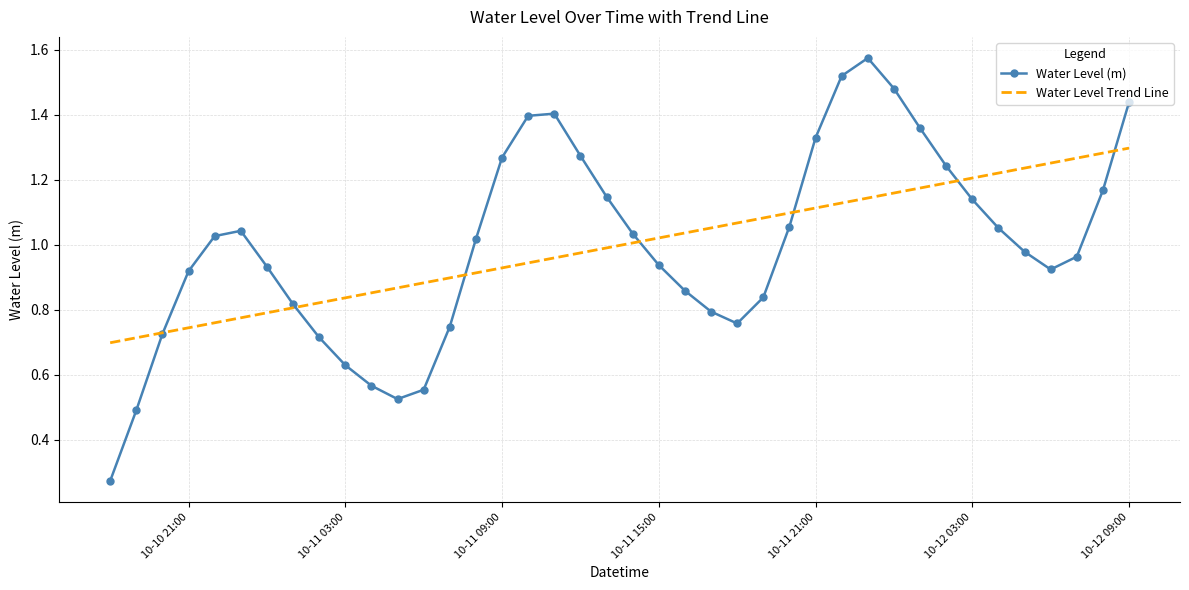

Rank the series by their maximum value, from highest to lowest.

Water Level (m), Water Level Trend Line